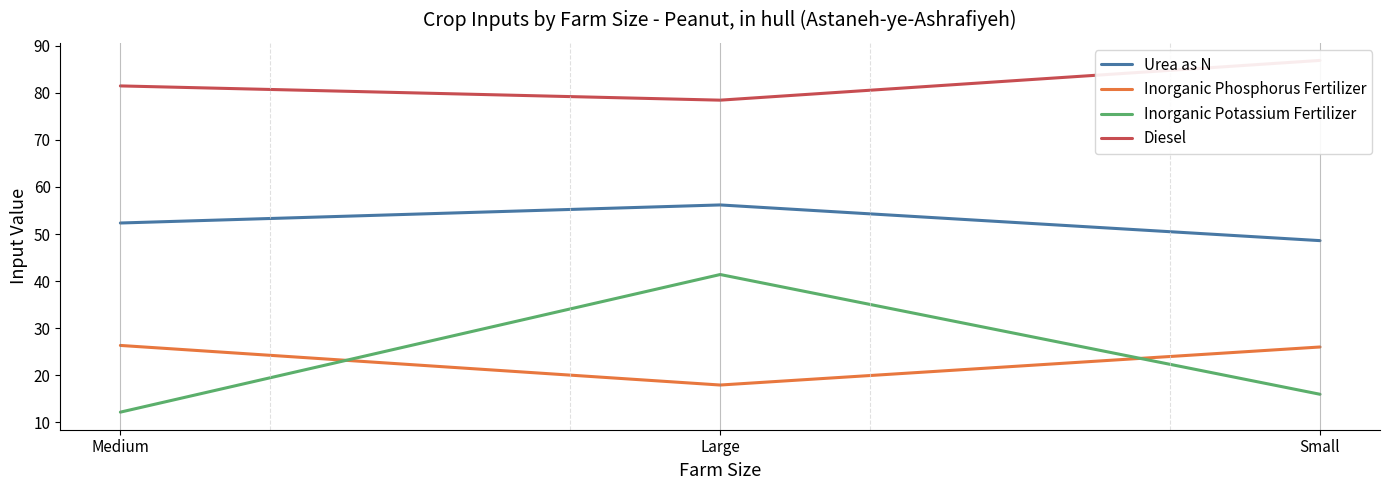

Is it true that Diesel equals 124.8 at Small?

False